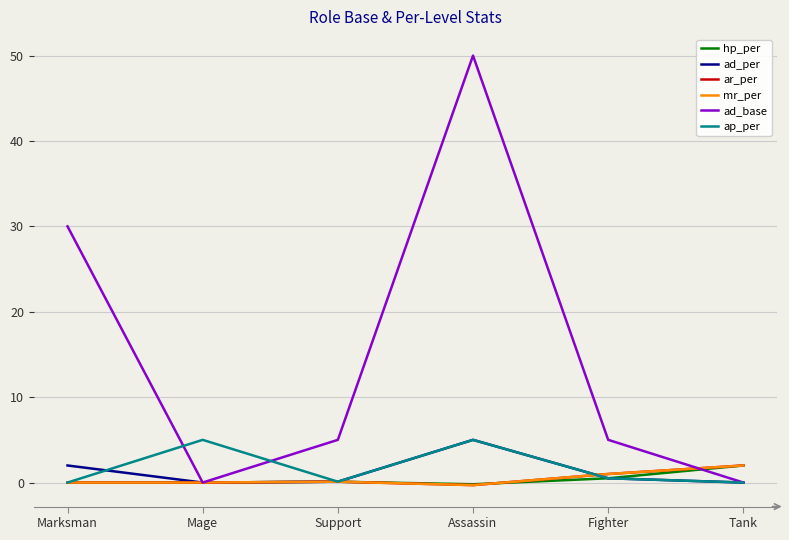

How many lines are shown in the chart?

6